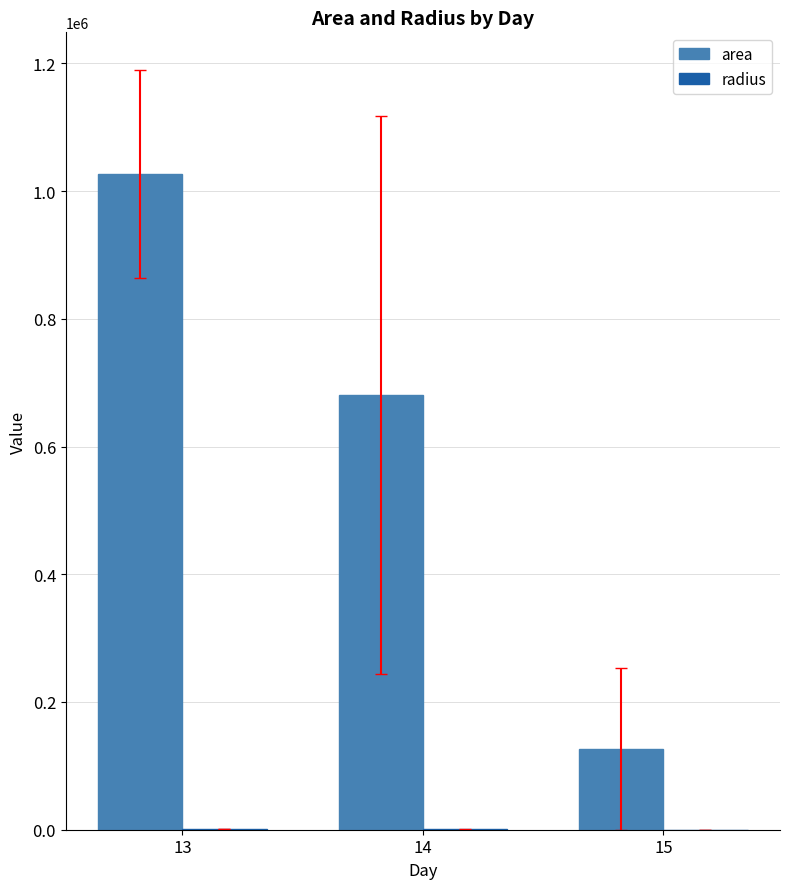

Between 13 and 15, which series saw the biggest shift?

area